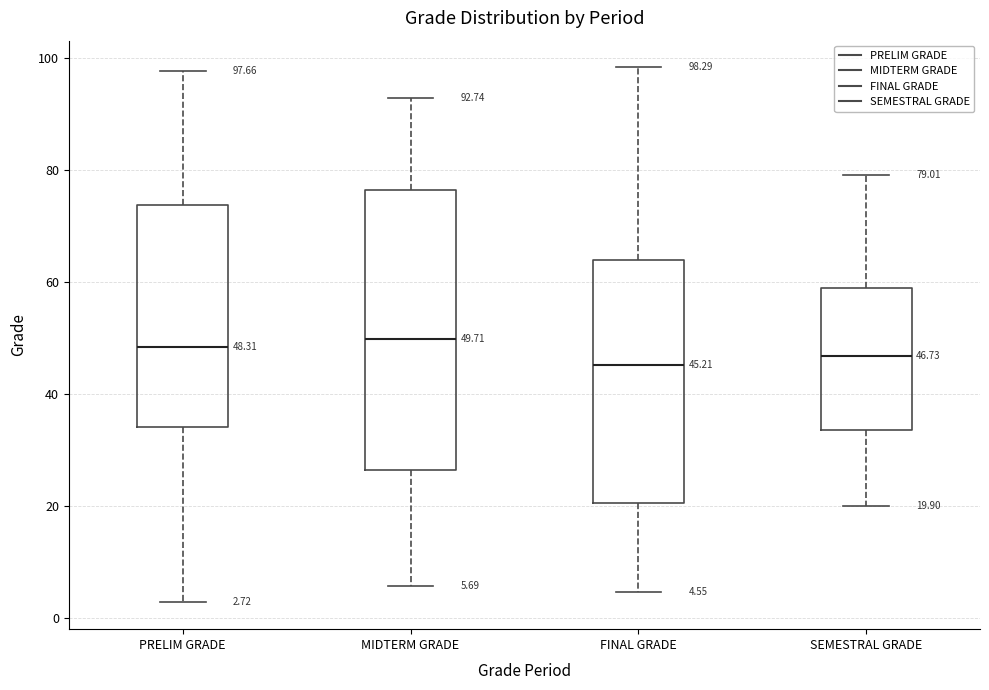

Which box is the tallest, from its lower edge to its upper edge?

MIDTERM GRADE